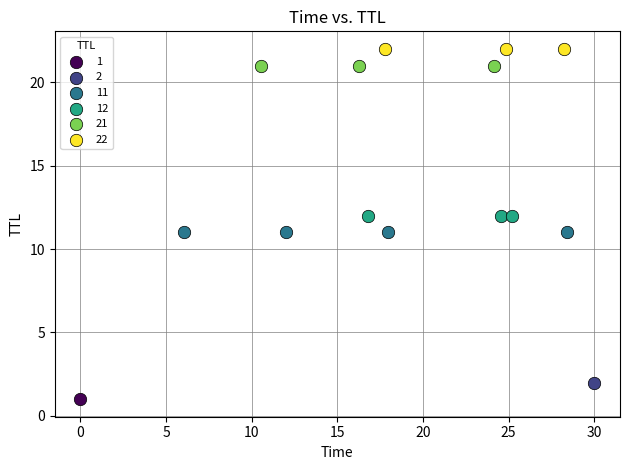

What are all the series names shown in the legend?

1, 2, 11, 12, 21, 22